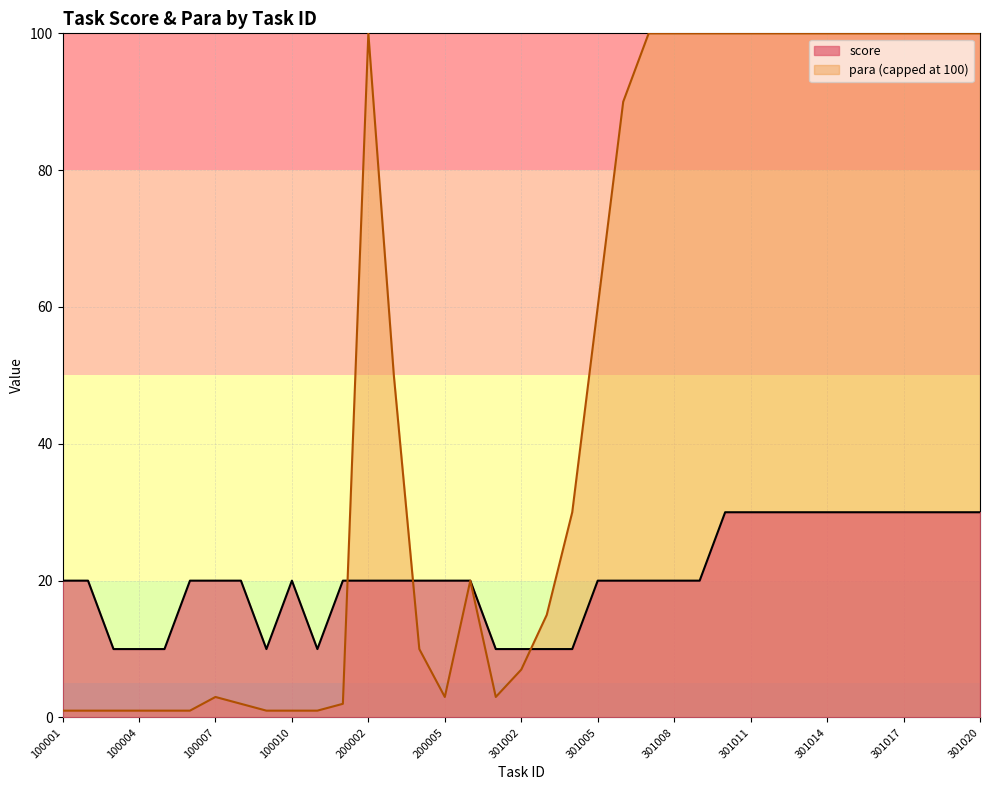

Rank the categories by value from lowest to highest.

100003, 100004, 100005, 100009, 100011, 301001, 301002, 301003, 301004, 100001, 100002, 100006, 100007, 100008, 100010, 200001, 200002, 200003, 200004, 200005, 200006, 301005, 301006, 301007, 301008, 301009, 301010, 301011, 301012, 301013, 301014, 301015, 301016, 301017, 301018, 301019, 301020